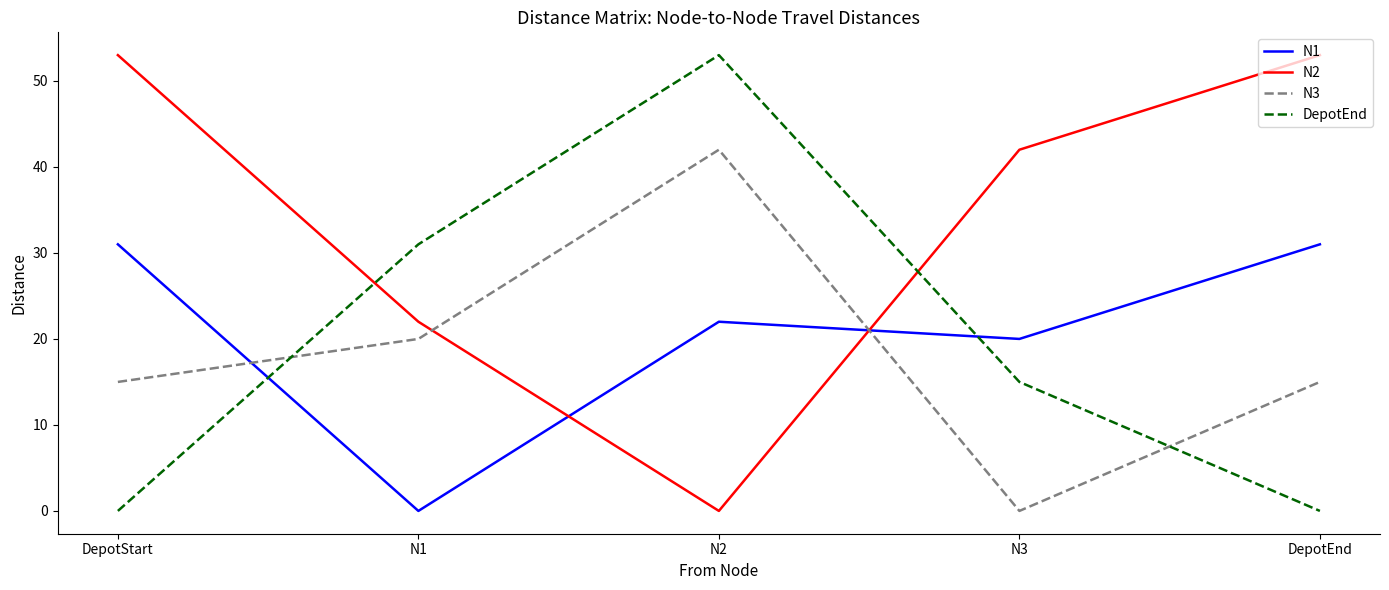

What is the sum of all N3 values?

92